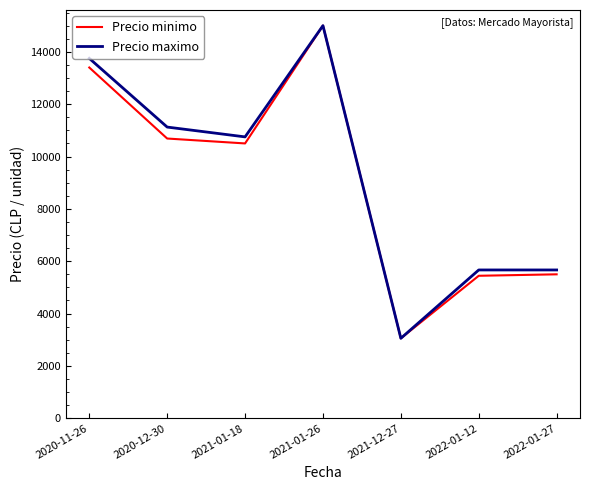

What is the minimum value for Precio maximo?

3055.6